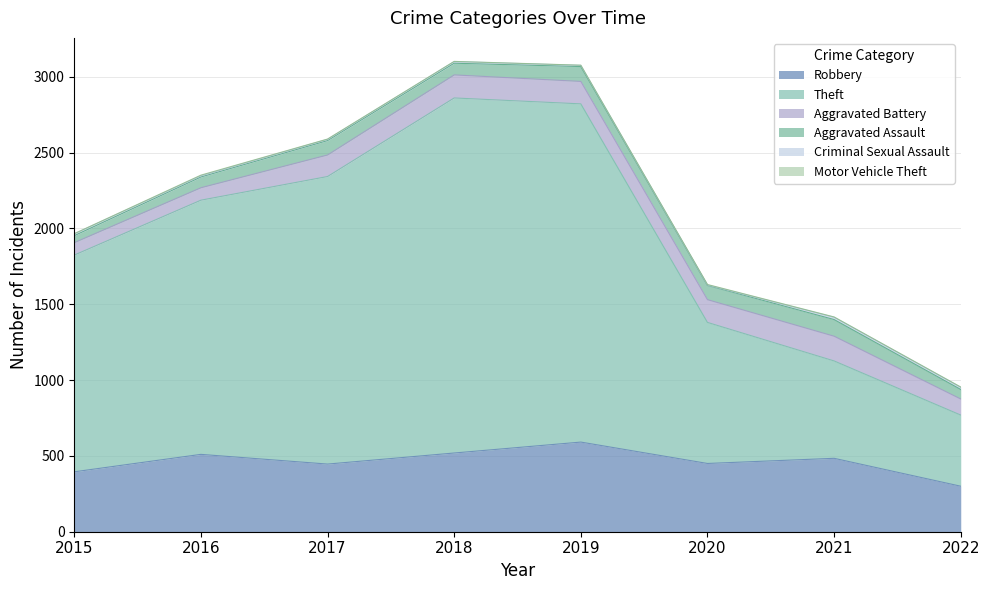

What is the value of the Aggravated Assault point at the 5th from the left?

98